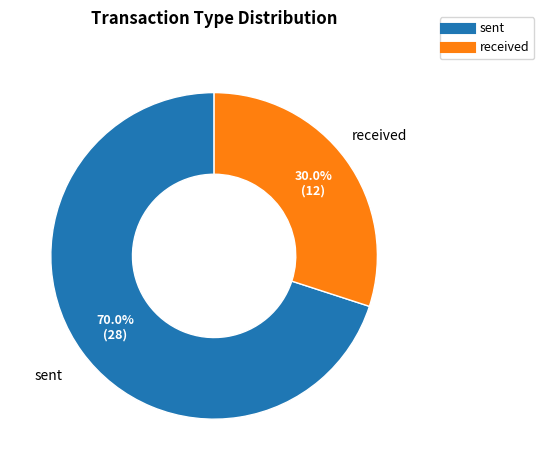

Is there a majority slice in this chart?

Yes